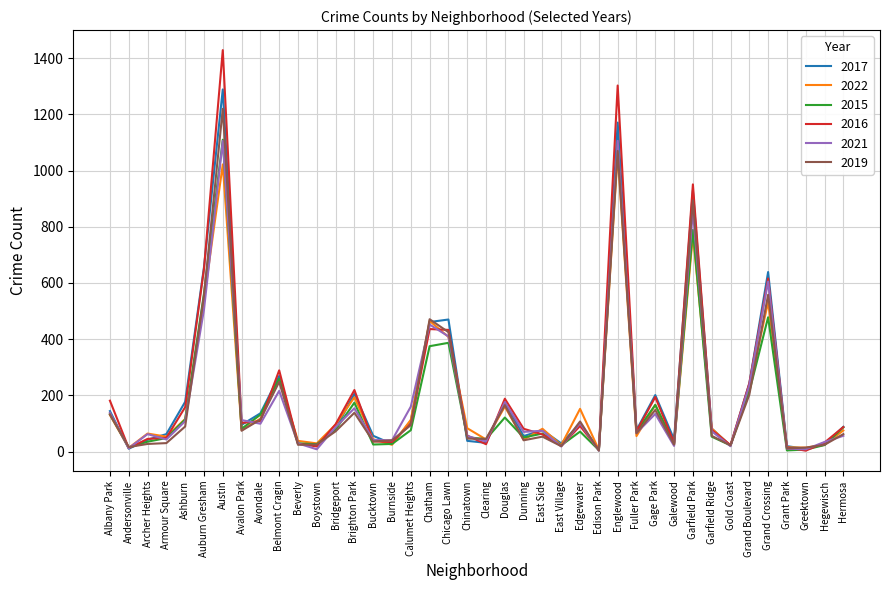

True or false: 2017 has a value of 1539 at Englewood.

False